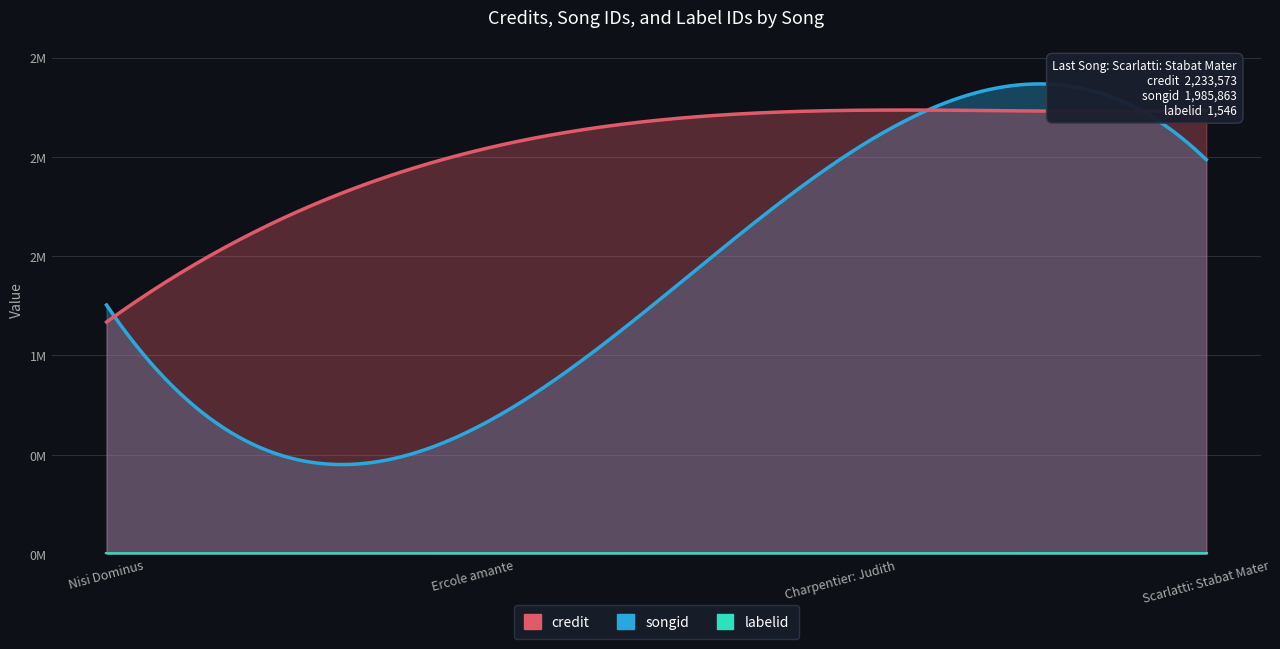

Reading left to right, list all the values displayed in this chart.

credit: 1168462	2026863	2233558	2233573
songid: 1254215	628625	1985856	1985863
labelid: 1225	1225	1225	1546